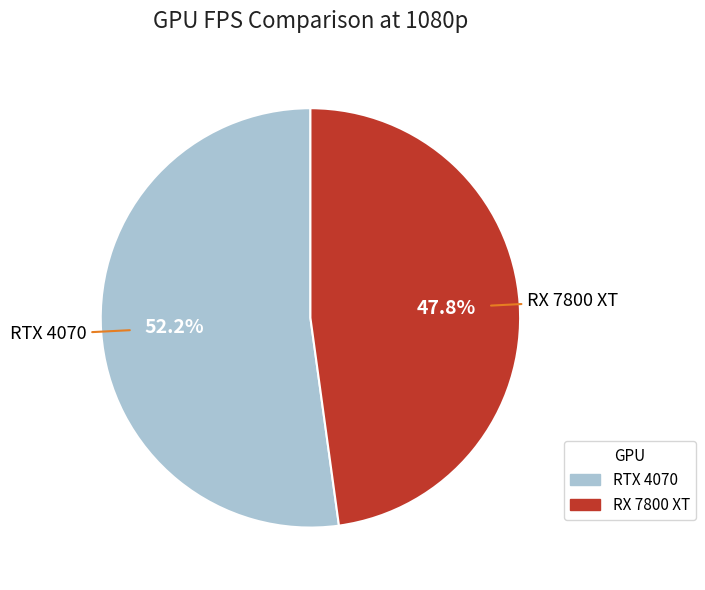

What is the largest slice in the pie chart?

RTX 4070